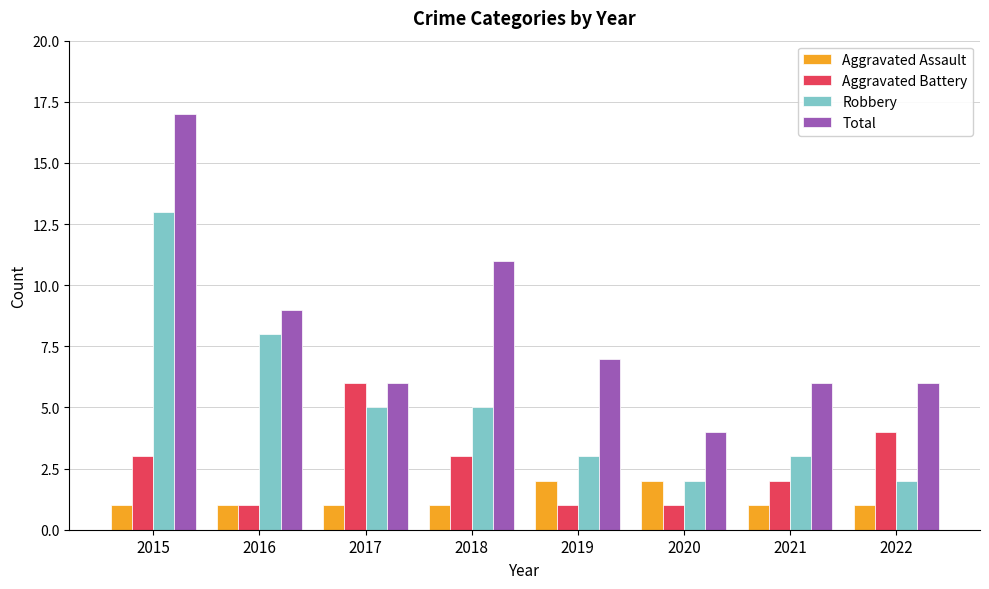

What is the difference between the maximum and second lowest values in the Robbery series?

11